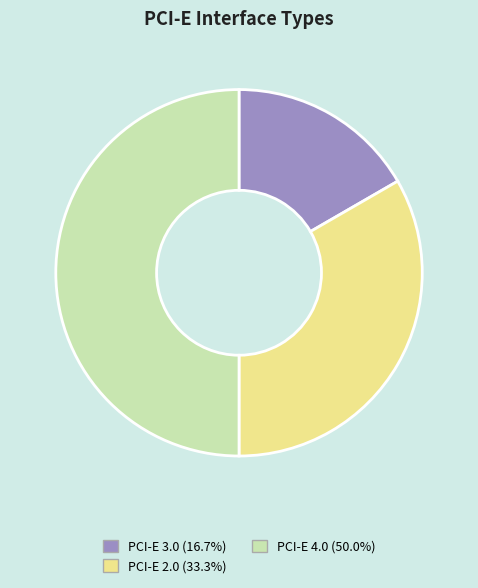

What is the ratio of the value at PCI-E 4.0 to the value at PCI-E 2.0?

1.5